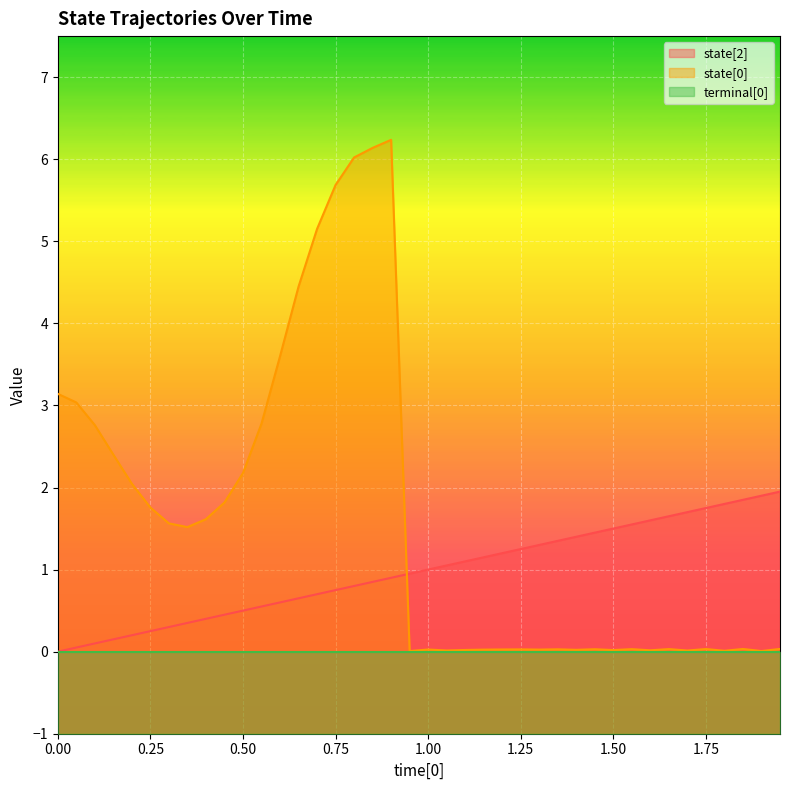

What is the sum of the state[2] values at 0.15 and 0.55?

0.7